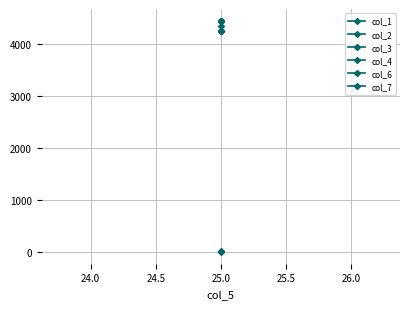

The col_3 series shows 1993.9 at 25.0. True or false?

False